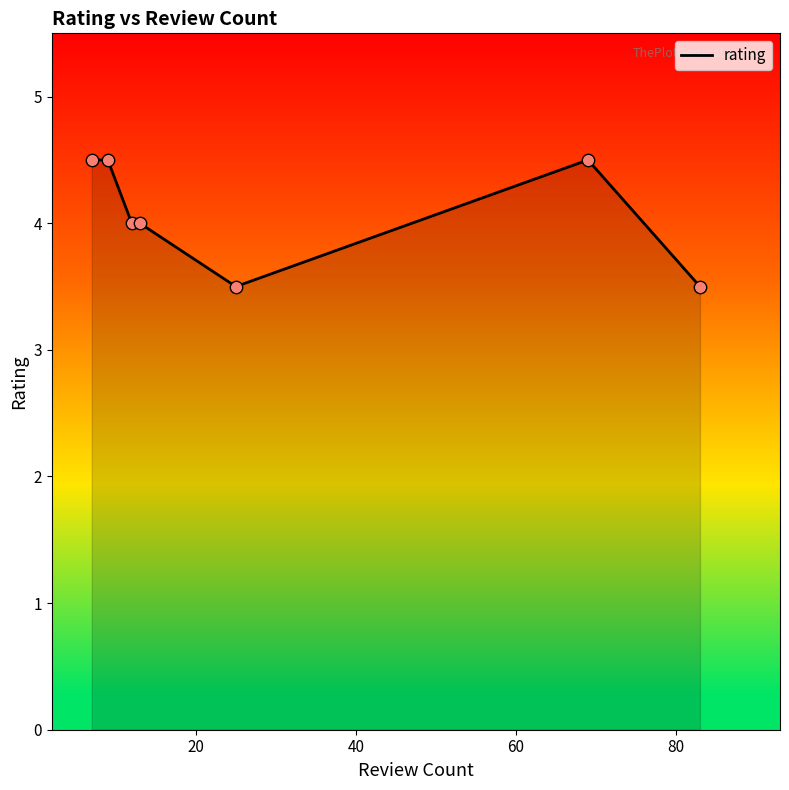

What is the difference between the second highest and minimum values?

1.0